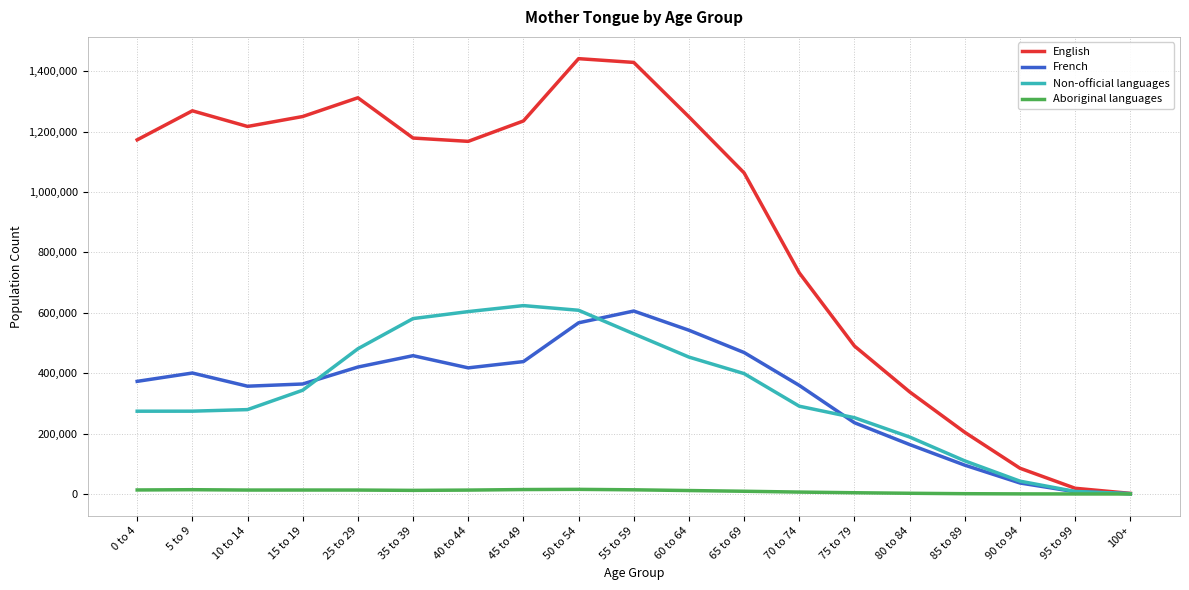

What is the greatest value displayed?

1441985